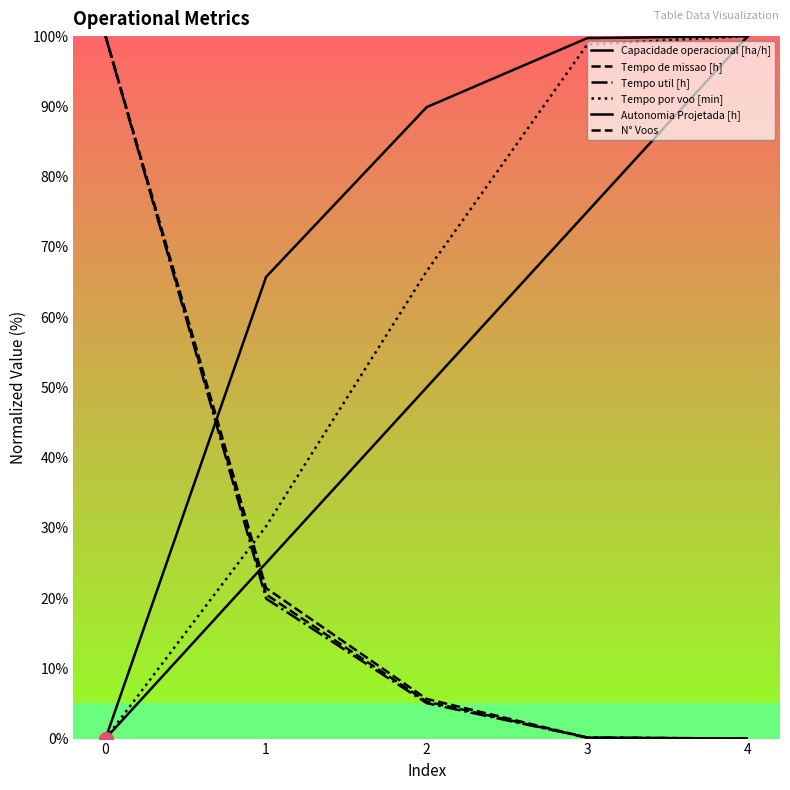

True or false: N° Voos has a value of 0.1 at 3.

True